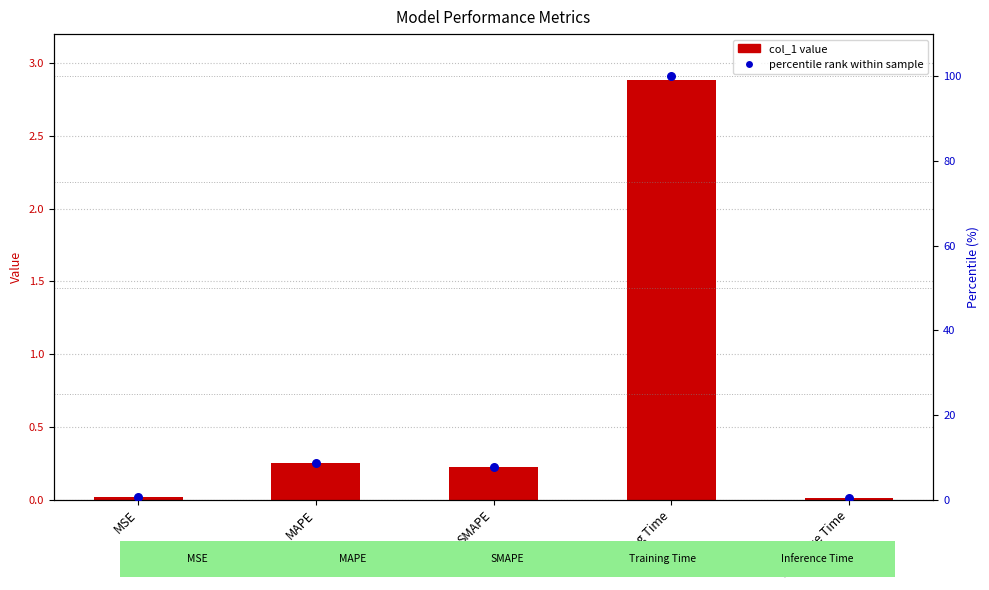

Which series reaches the maximum Y coordinate?

percentile rank within sample